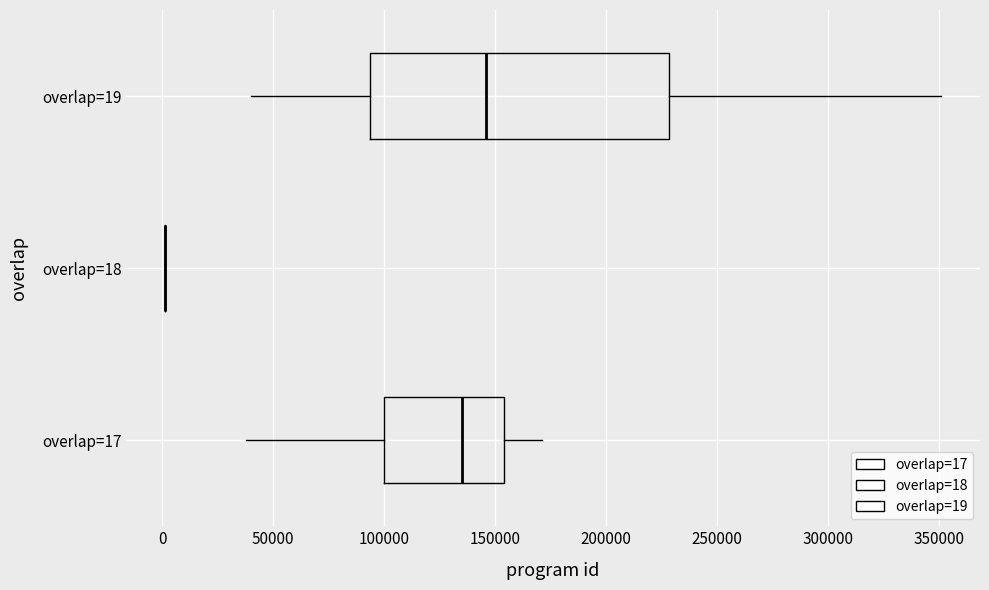

Reading bottom to top, transcribe this box plot: for each box, give where its median line is, the range the box spans, and where its two whiskers end, as read against the x-axis. The values are not printed on the chart, so give them approximately, as read against the axis.

overlap=17: median 135000, box 100000 to 155000, whiskers 40000 to 170000
overlap=18: box collapsed to a line at 0, whiskers 0 to 0
overlap=19: median 145000, box 95000 to 230000, whiskers 40000 to 350000